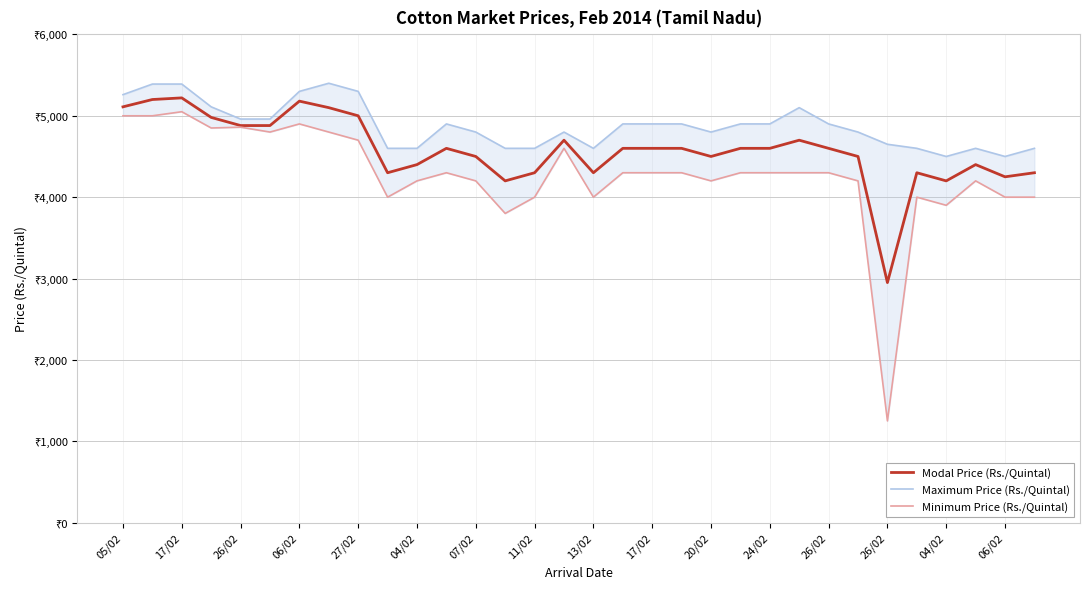

Which category has the lowest value in the Modal Price (Rs./Quintal) series?

26/02